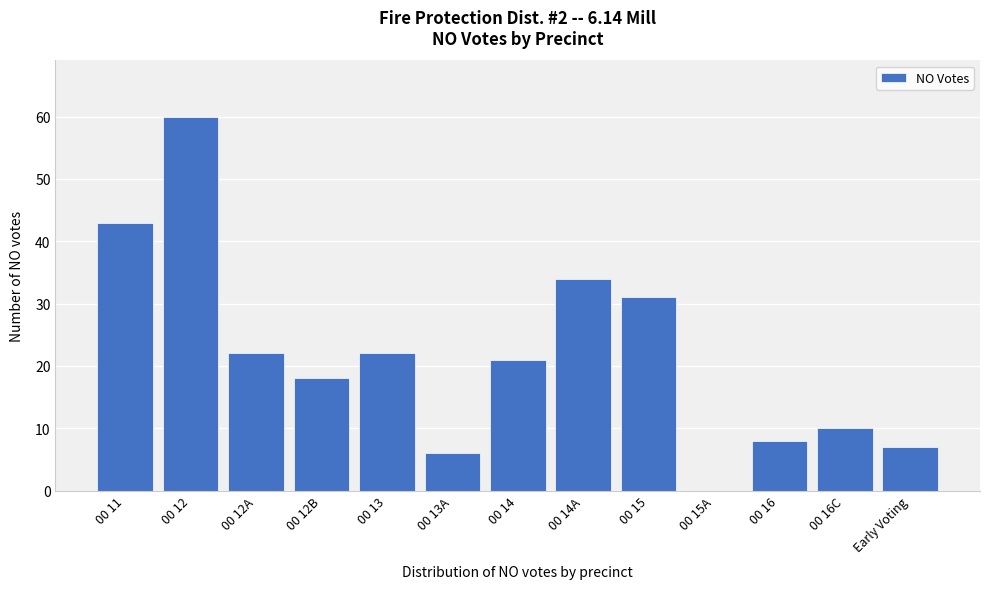

Reading right to left, what are all the values shown in this chart?

Early Voting=7	00 16C=10	00 16=8	00 15A=0	00 15=31	00 14A=34	00 14=21	00 13A=6	00 13=22	00 12B=18	00 12A=22	00 12=60	00 11=43